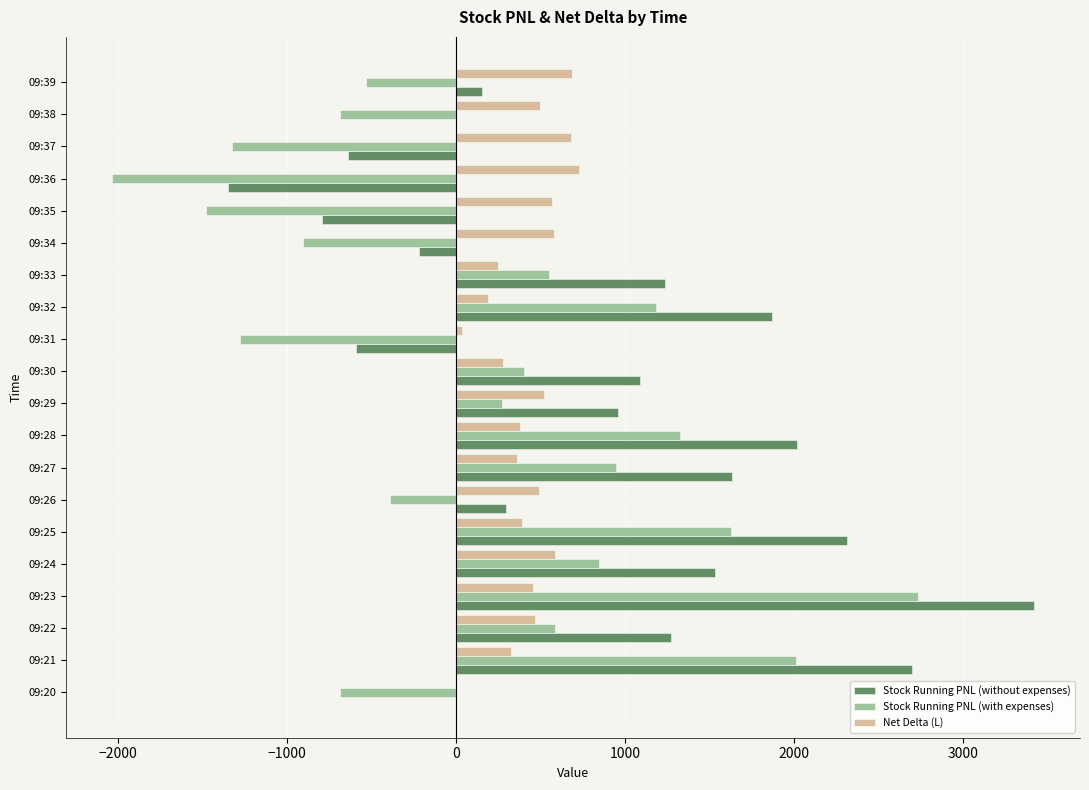

What is the greatest value displayed?

3420.0